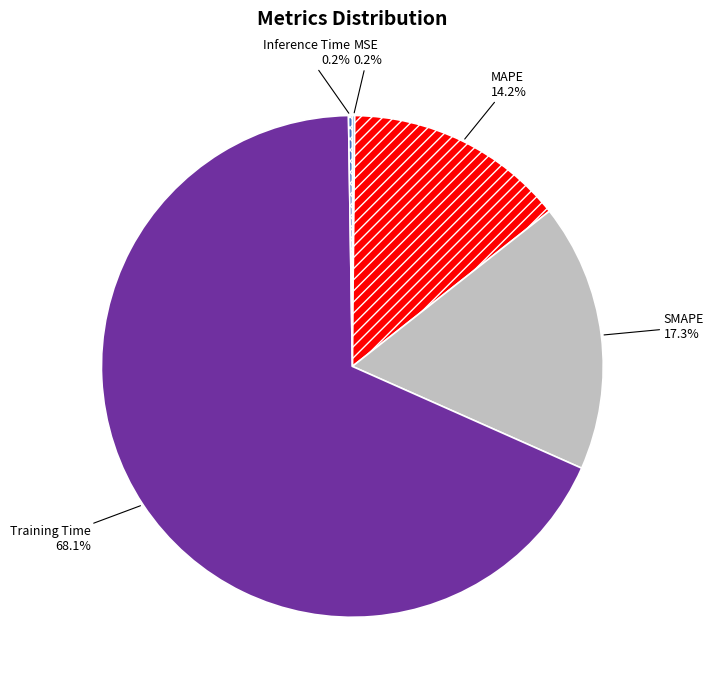

Does any single category account for the majority?

Yes